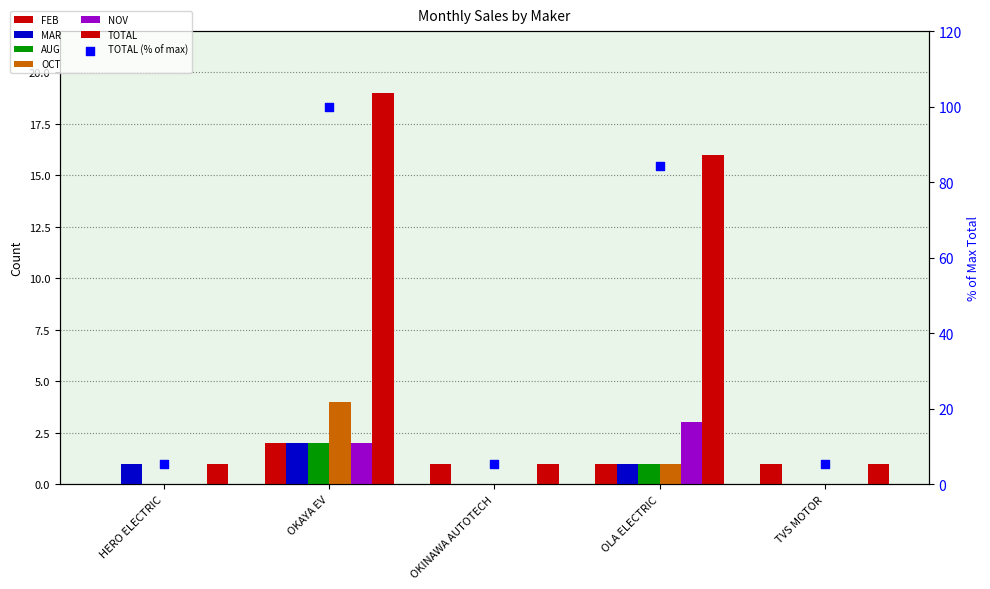

Which series has the largest total across all categories?

TOTAL